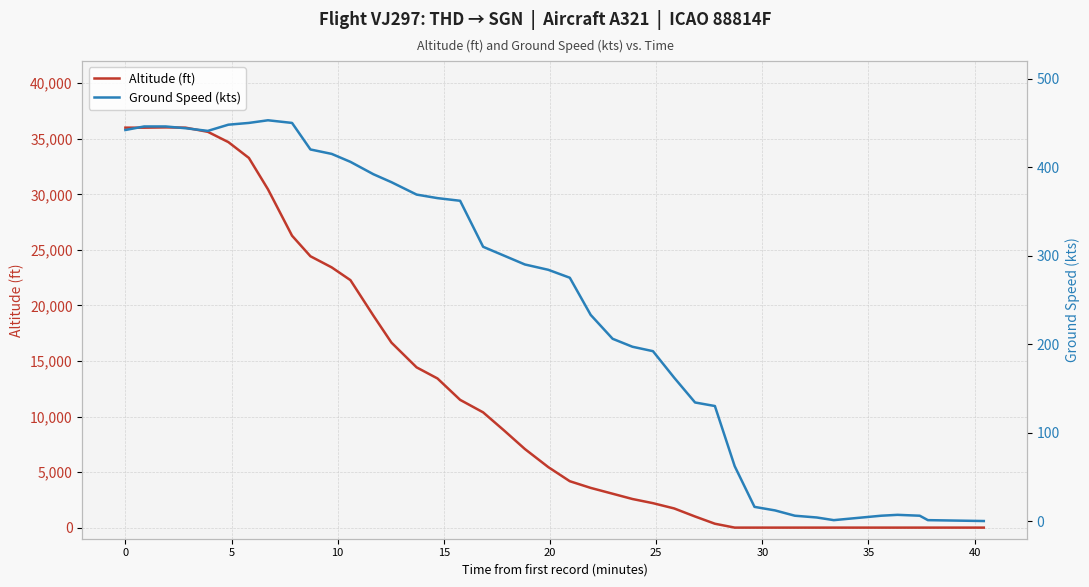

The value of Ground Speed (kts) at 5 is 104. True or false?

False